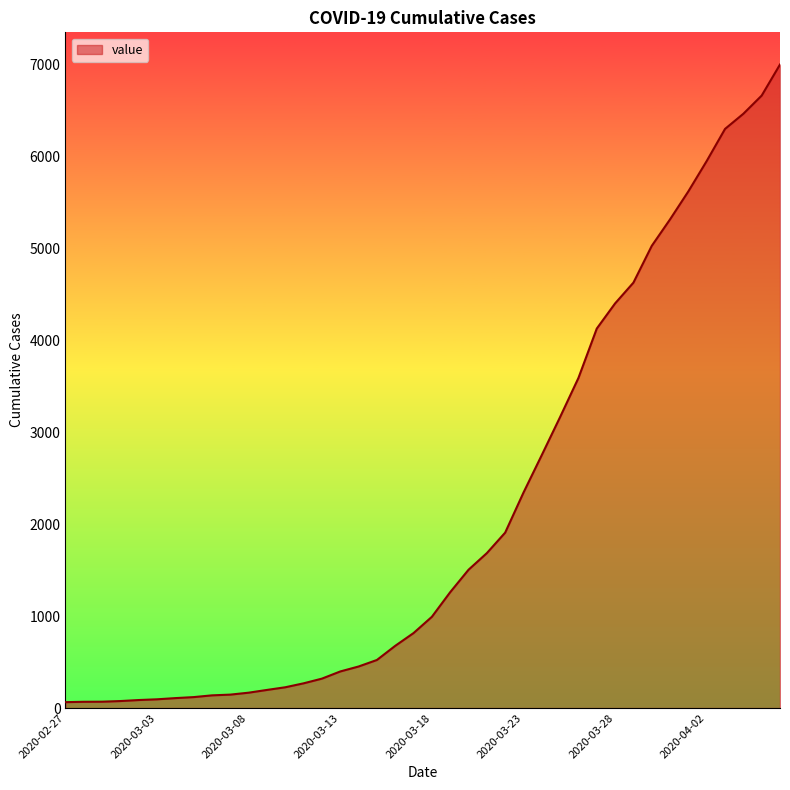

What is the difference between the maximum and minimum values?

6940